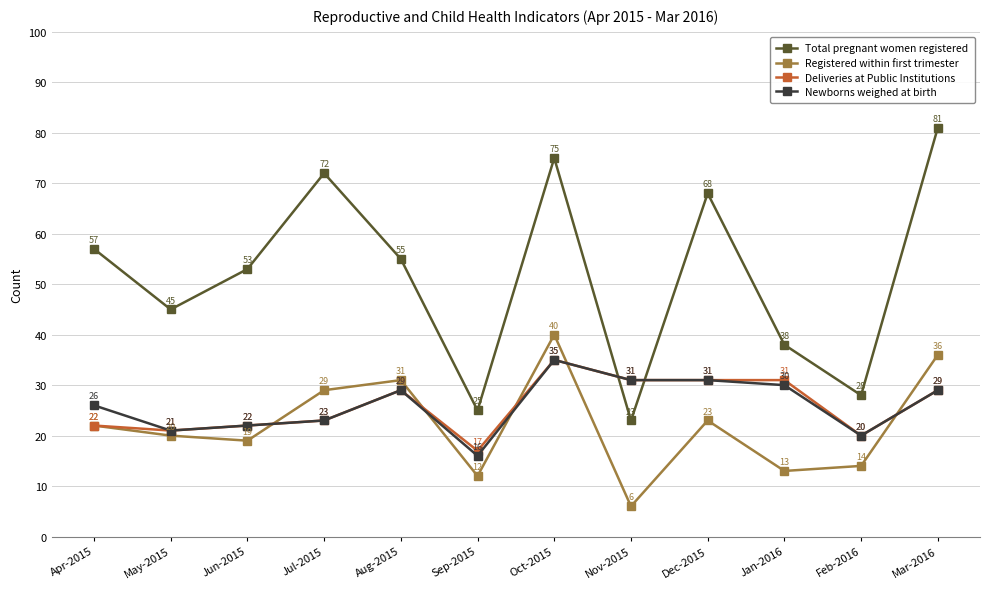

Rank the categories by Registered within first trimester value from lowest to highest.

Nov-2015, Sep-2015, Jan-2016, Feb-2016, Jun-2015, May-2015, Apr-2015, Dec-2015, Jul-2015, Aug-2015, Mar-2016, Oct-2015